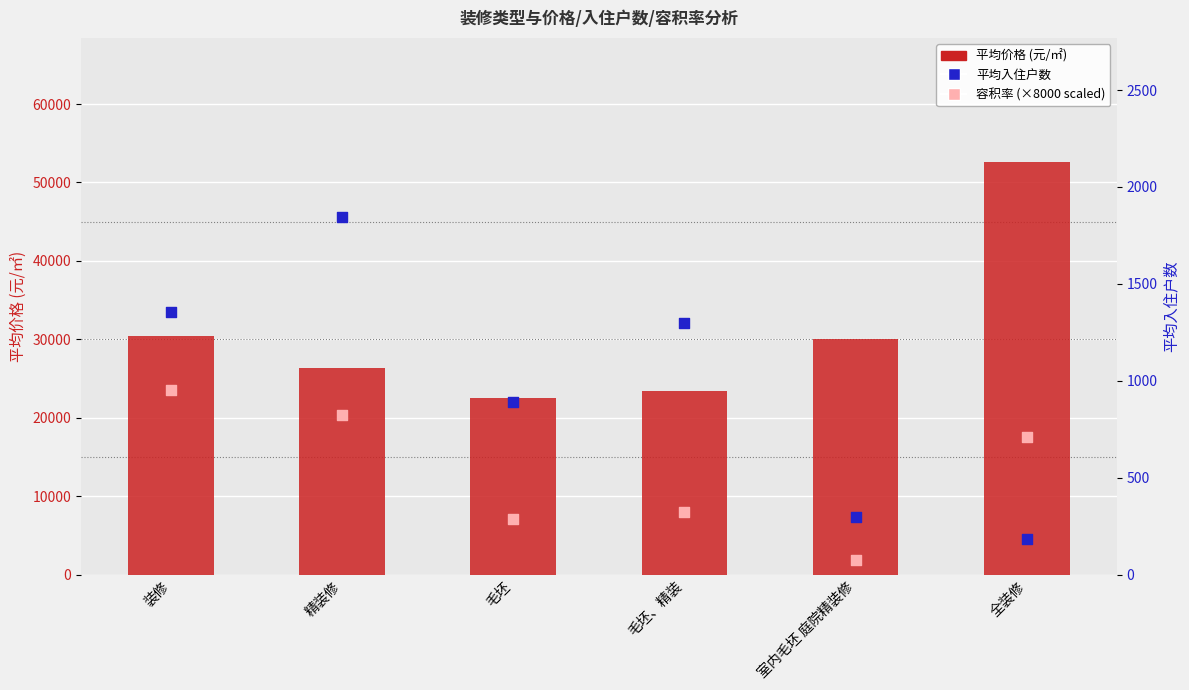

What is the total value across all series at 全装修?

70419